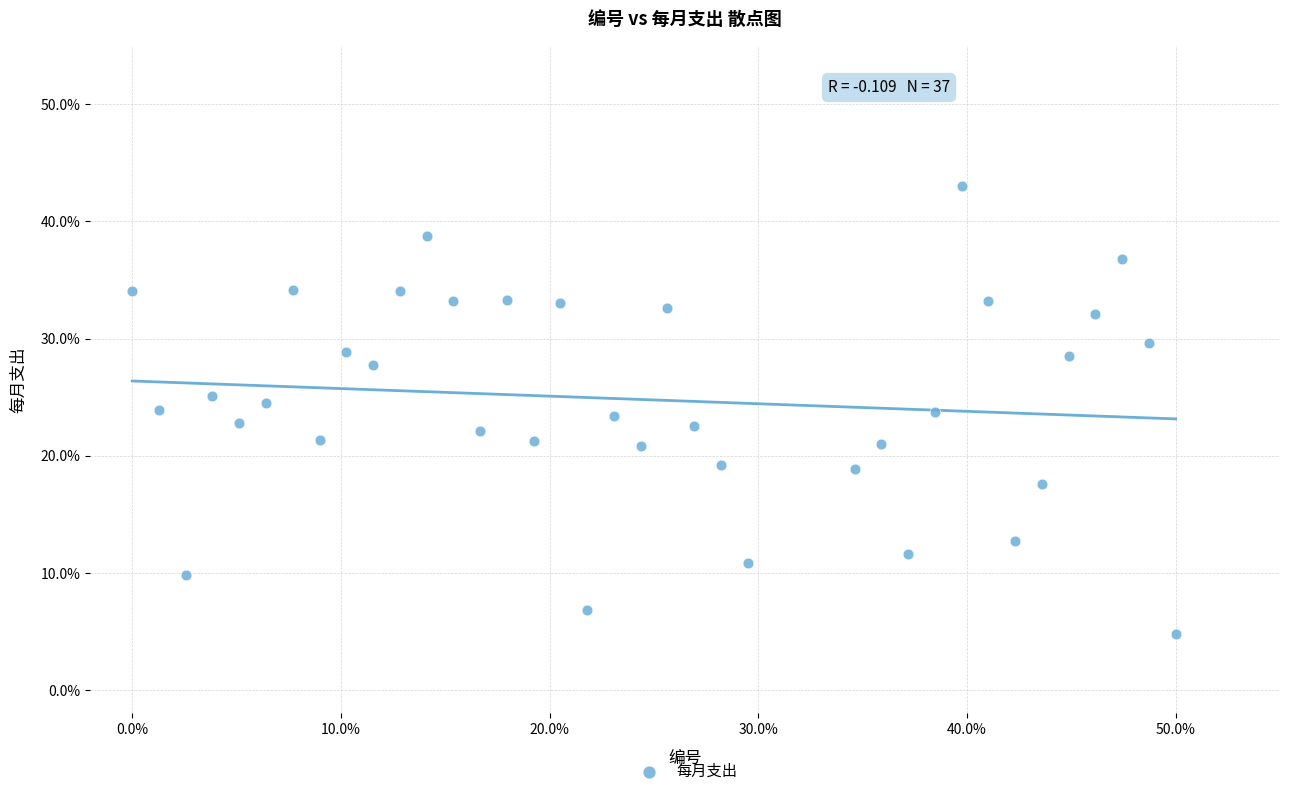

What is the range of X values (max minus min)?

50.0